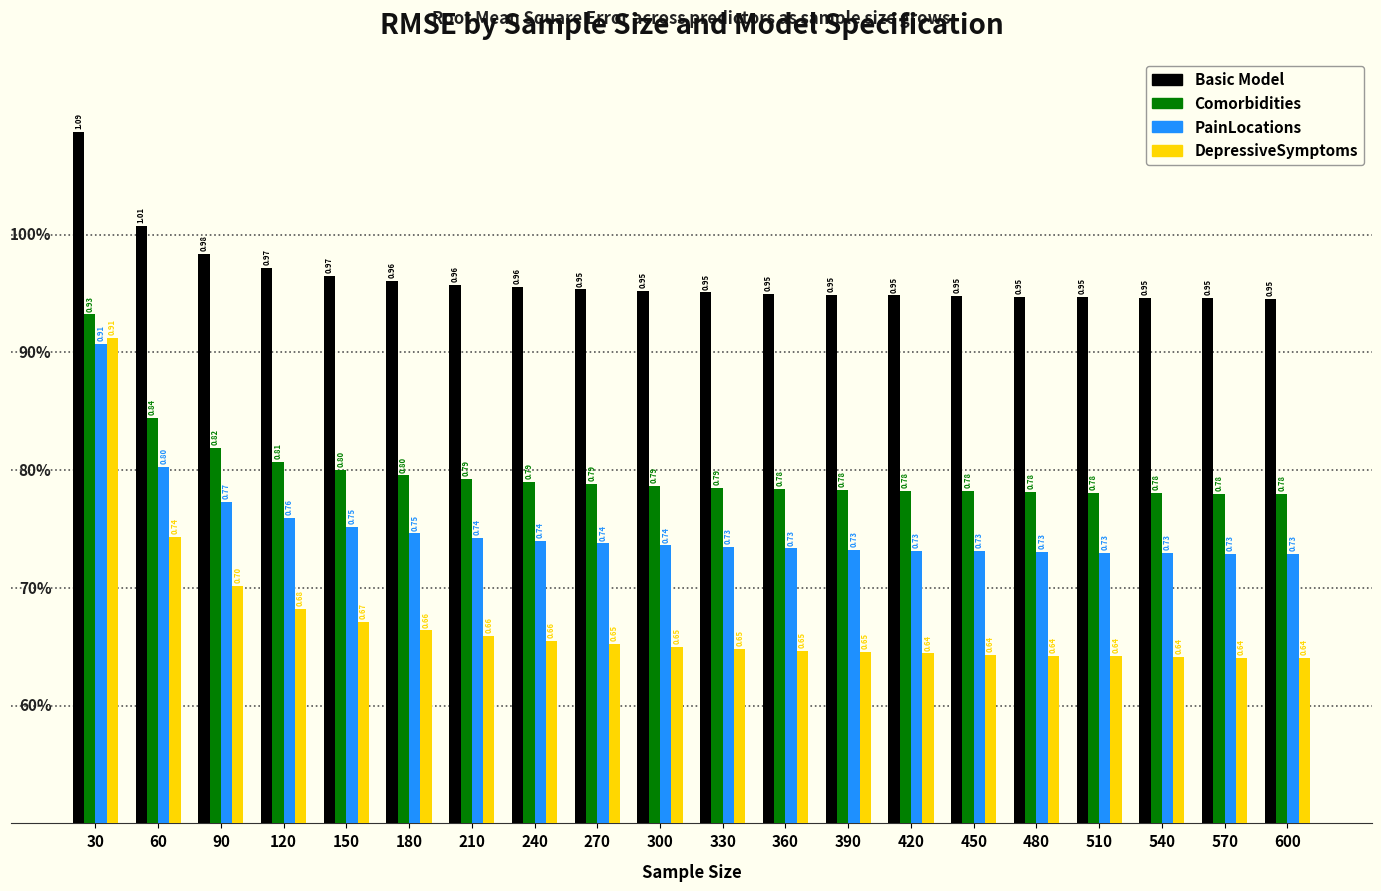

What is the sum of the Basic Model values at 330 and 240?

1.9